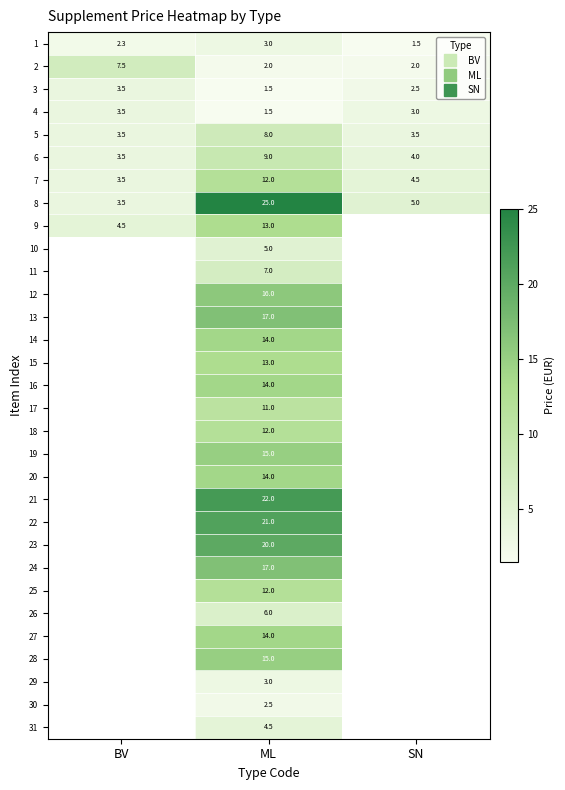

What is the spread (max minus min) of values at BV?

5.2